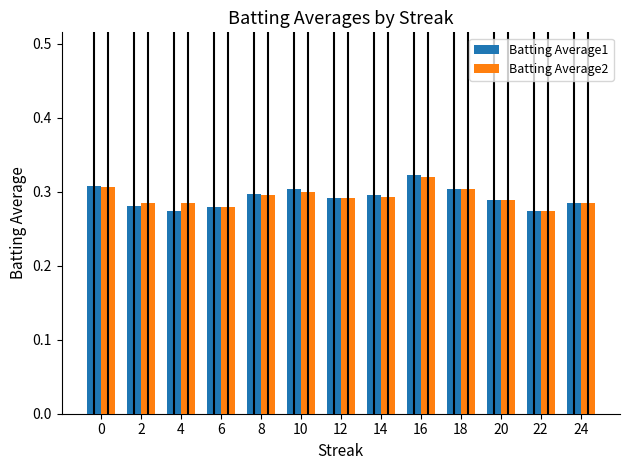

How many groups of bars are there?

13